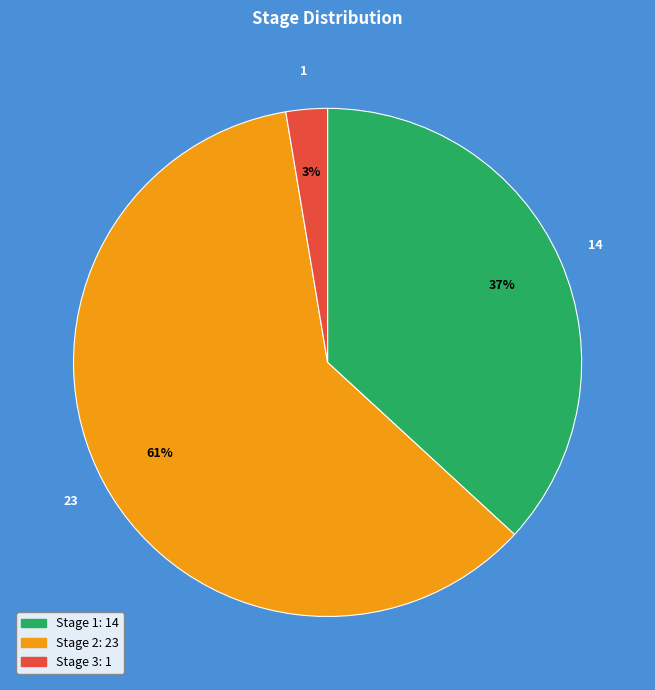

Is there any slice that represents more than half of the pie?

Yes